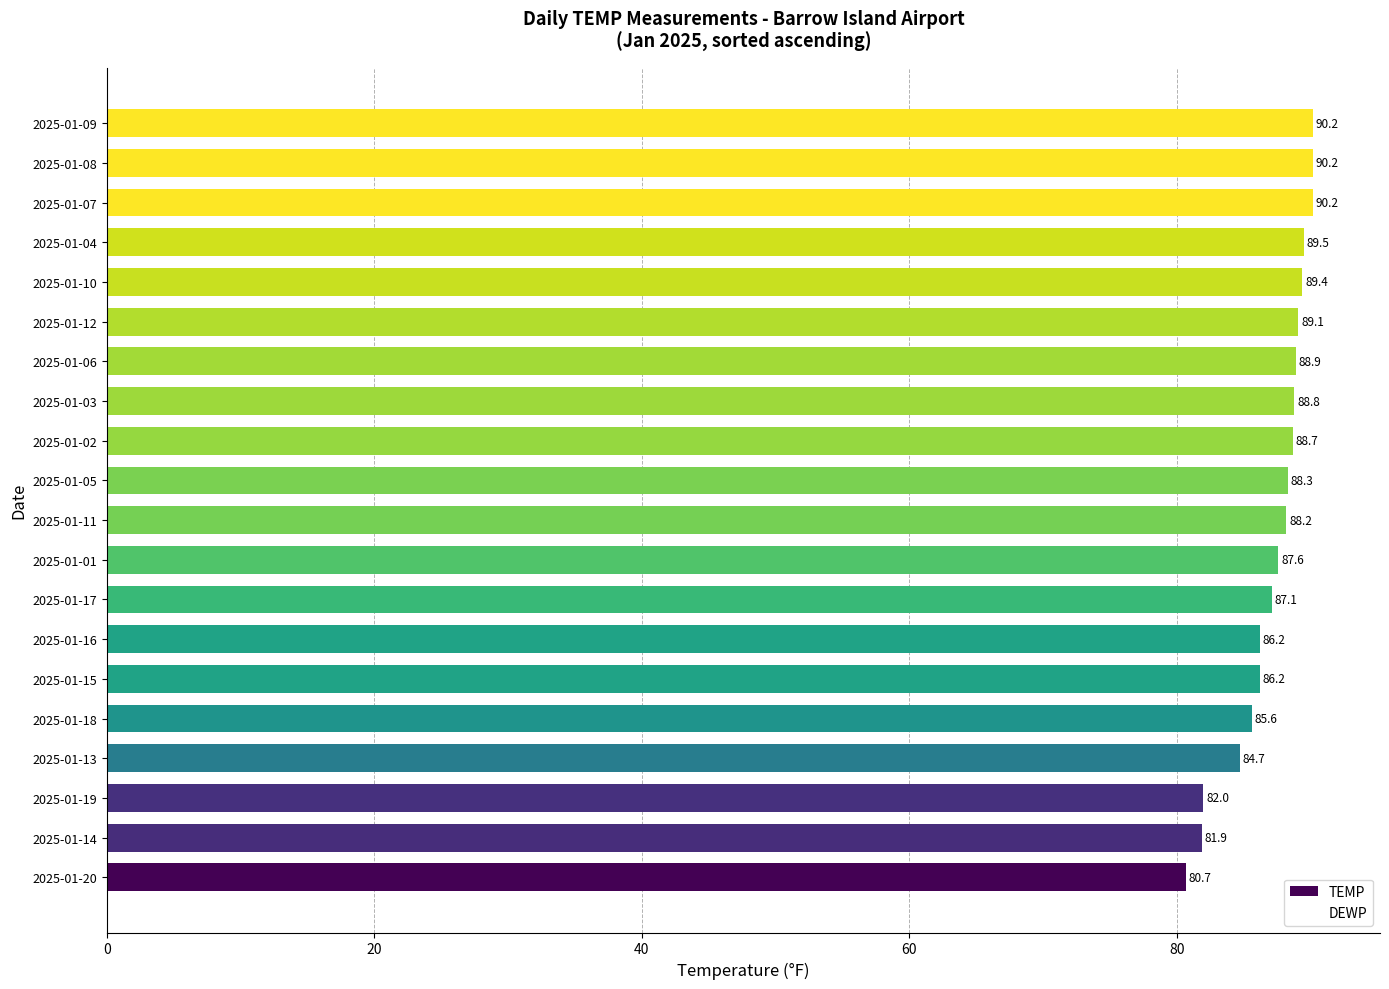

Where is the data nearest to the value 85?

2025-01-13